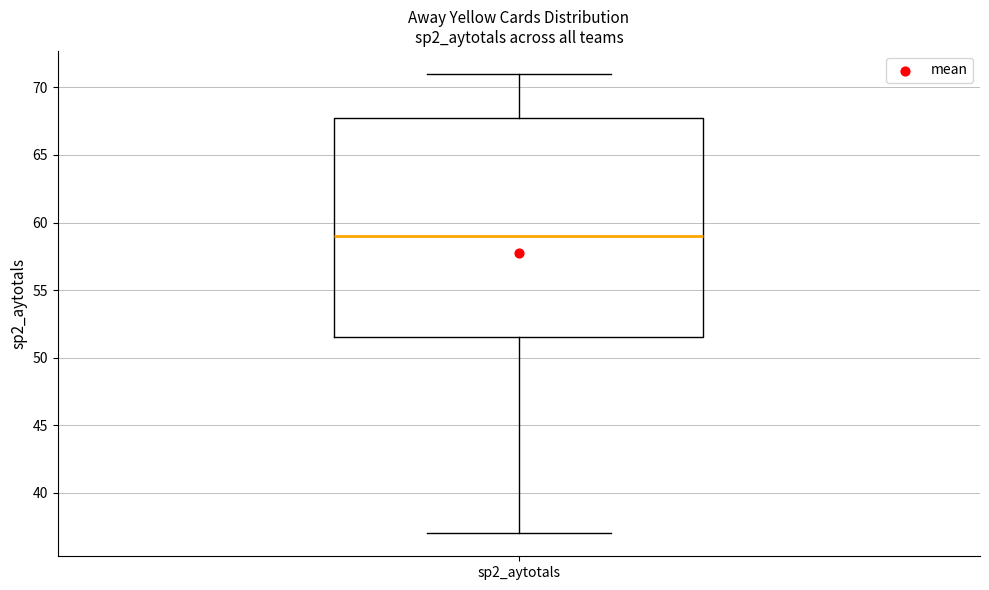

Read this box plot against the y-axis: the position of the median line, the range covered by the box, and the ends of both whiskers. The values are not printed on the chart, so give them approximately, as read against the axis.

median 59.0, box 51.5 to 68.0, whiskers 37.0 to 71.0